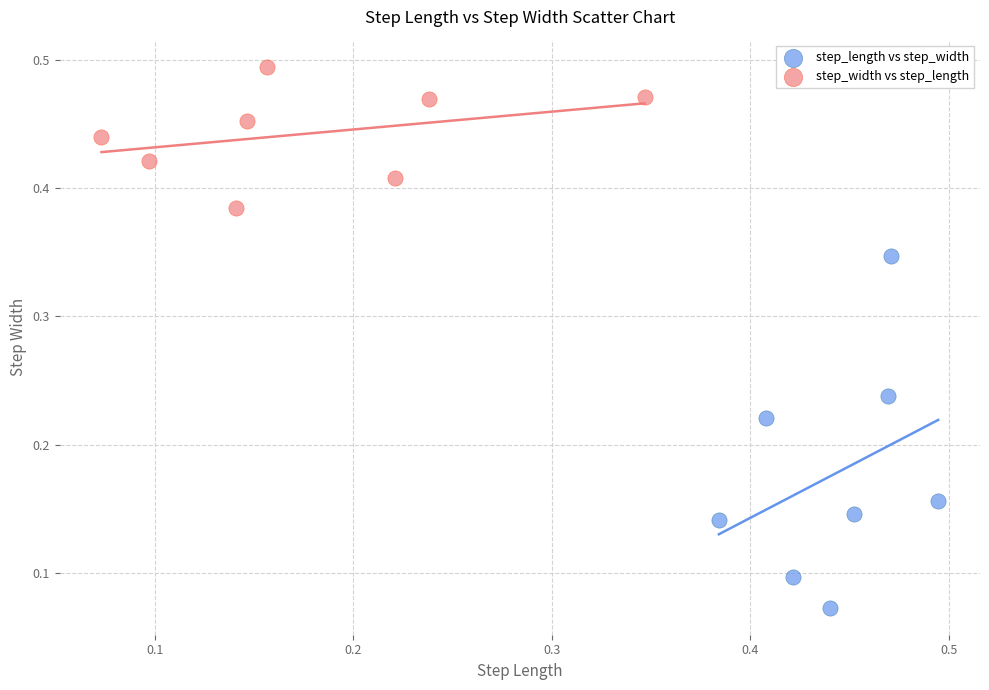

Which series contains the highest Y value?

step_width vs step_length